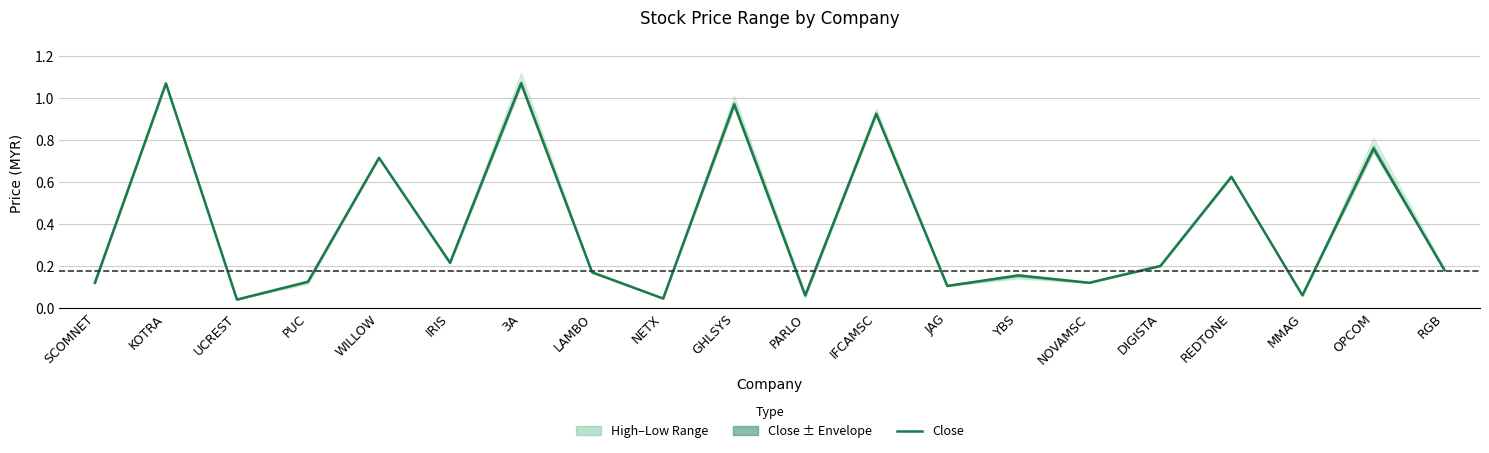

What is the difference between the maximum and second lowest values?

1.0